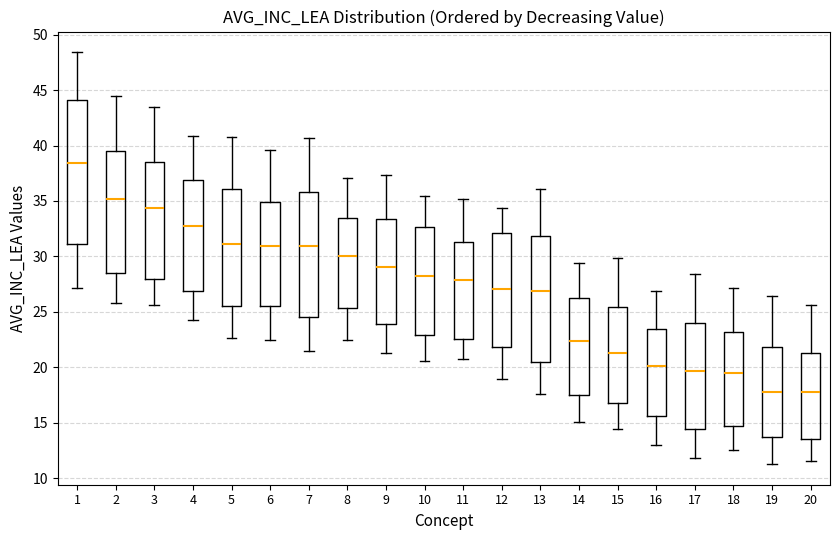

Comparing the boxes themselves (not the whiskers), which one is the tallest?

1